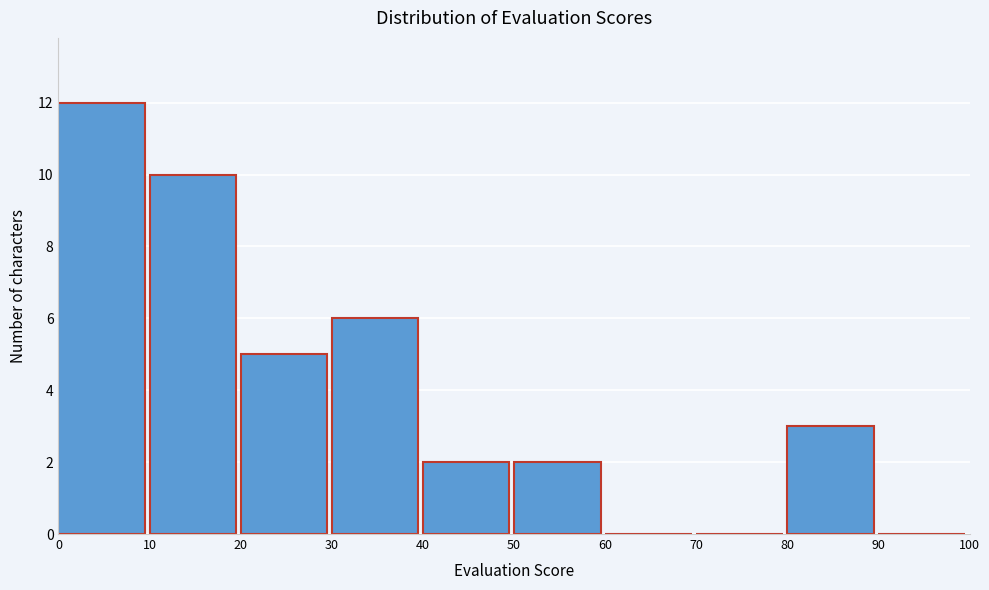

Reading left to right, transcribe this chart: for each bar, give the range it covers on the x-axis and its height. The values are not printed on the chart, so give them approximately, as read against the axis.

0 to 10: 12
10 to 20: 10
20 to 30: 5
30 to 40: 6
40 to 50: 2
50 to 60: 2
60 to 70: 0
70 to 80: 0
80 to 90: 3
90 to 100: 0